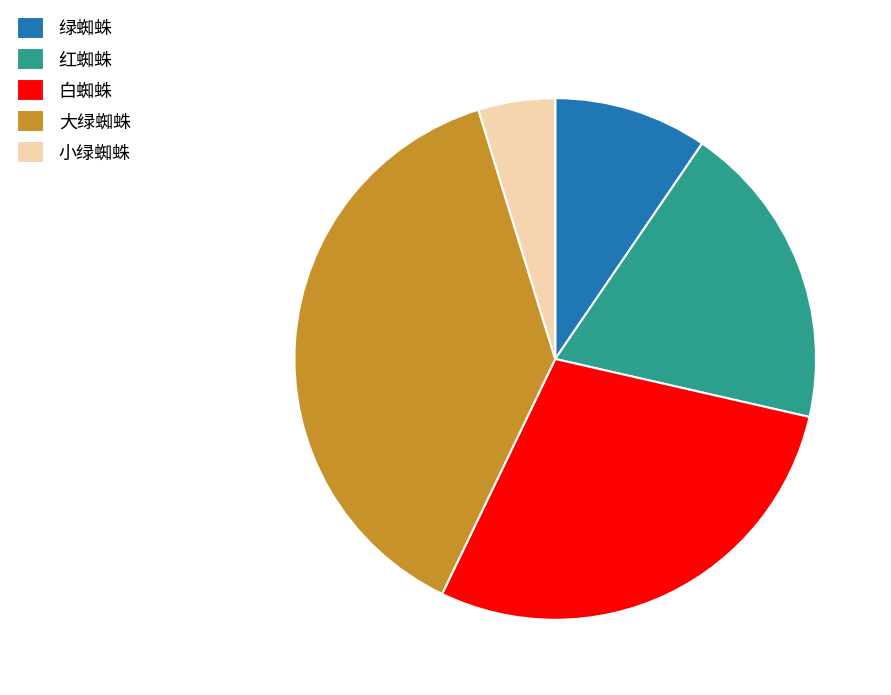

Between 小绿蜘蛛 and 绿蜘蛛, which is larger?

绿蜘蛛